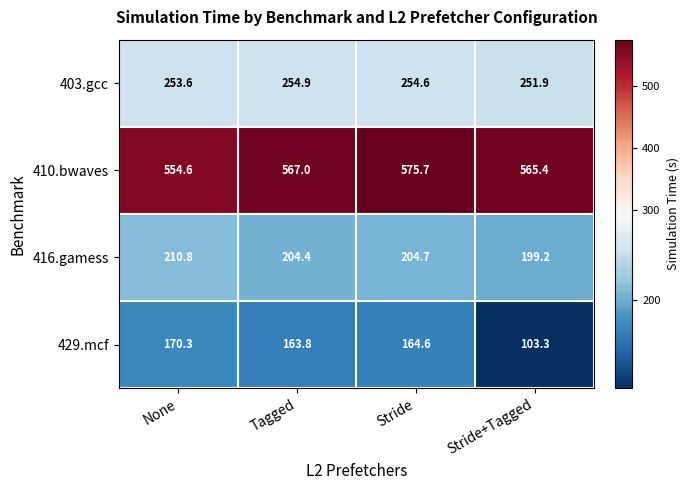

Which series has the largest total across all categories?

410.bwaves